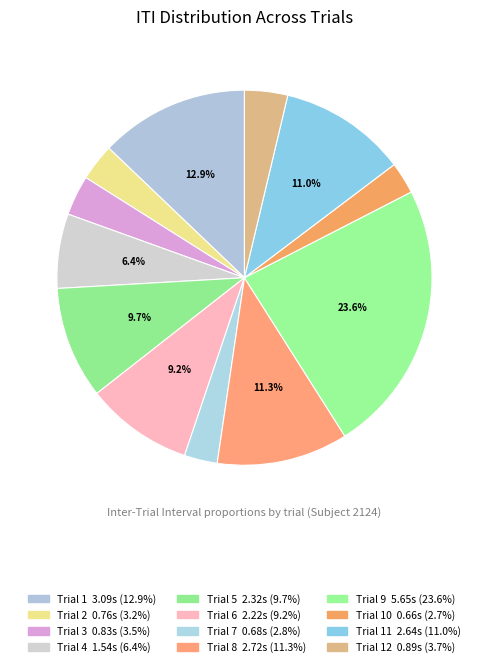

Count the number of slices in the pie.

12